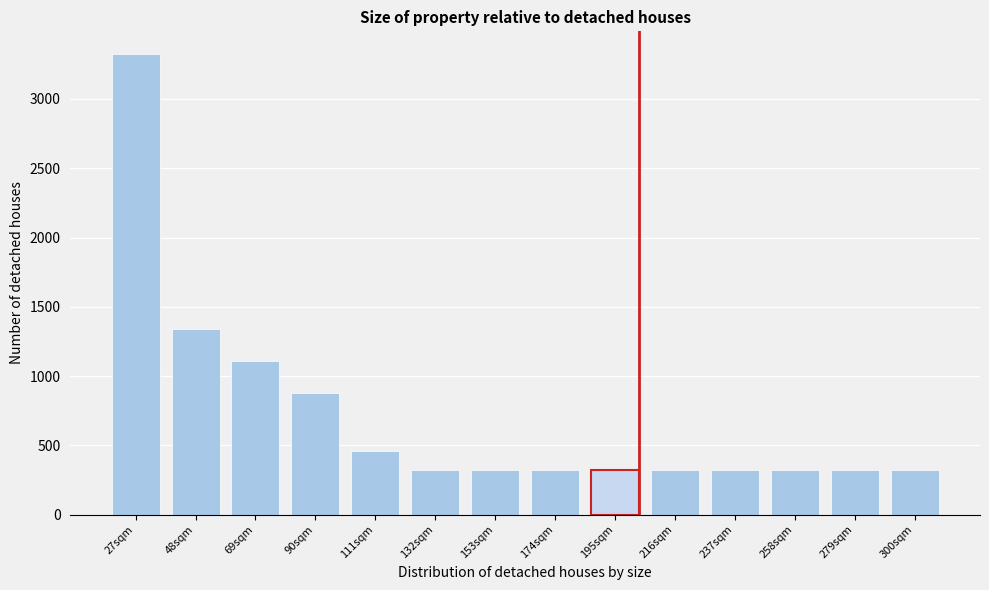

Reading left to right, transcribe all the data shown in this chart.

3322	1340	1106	878	458	320	320	320	320	320	320	320	320	320